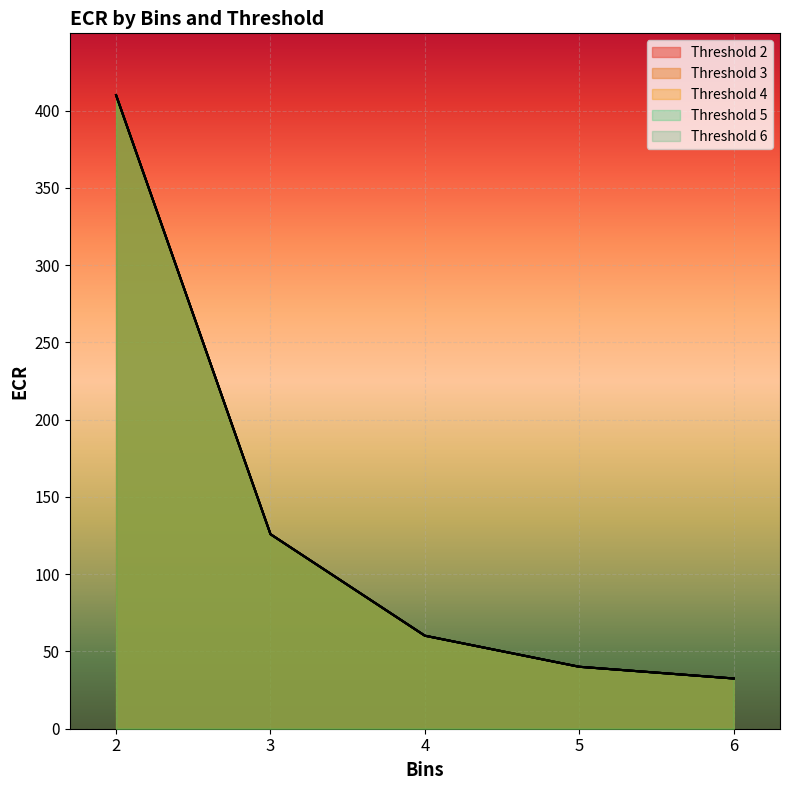

Reading left to right, what are all the values shown in this chart?

2: 2=410.0	3=125.9	4=60.2	5=40.1	6=32.5
3: 2=410.0	3=125.9	4=60.2	5=40.1	6=32.5
4: 2=410.0	3=125.9	4=60.2	5=40.1	6=32.5
5: 2=410.0	3=125.9	4=60.2	5=40.1	6=32.5
6: 2=410.0	3=125.9	4=60.2	5=40.1	6=32.5